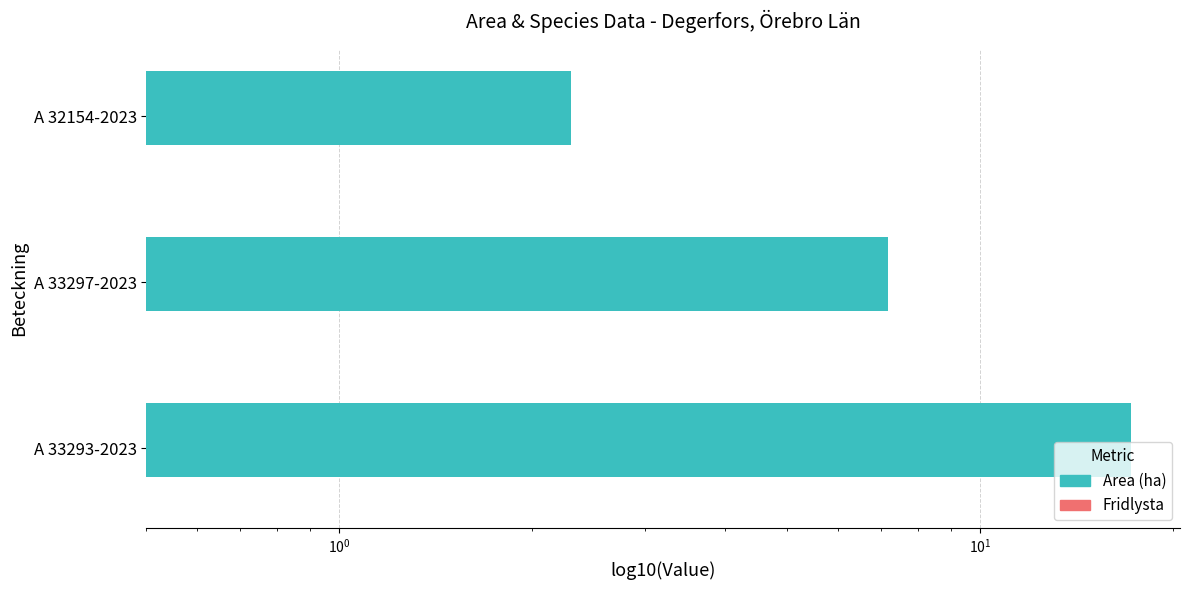

What is the minimum value shown in the chart?

0.2